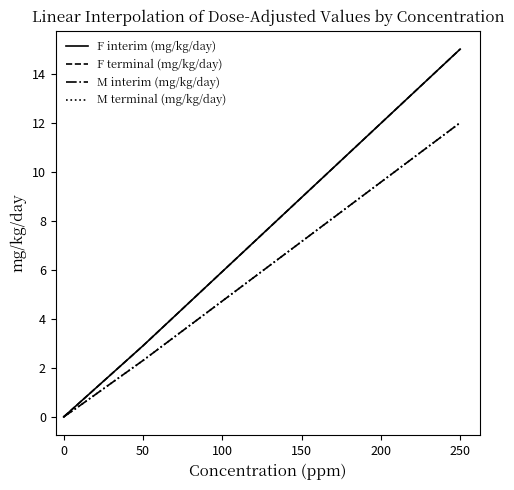

Is this an area chart (filled region under the line)?

No